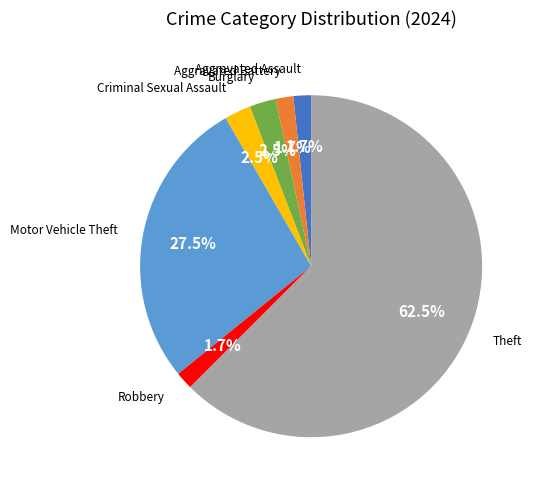

Count the number of slices in the pie.

7